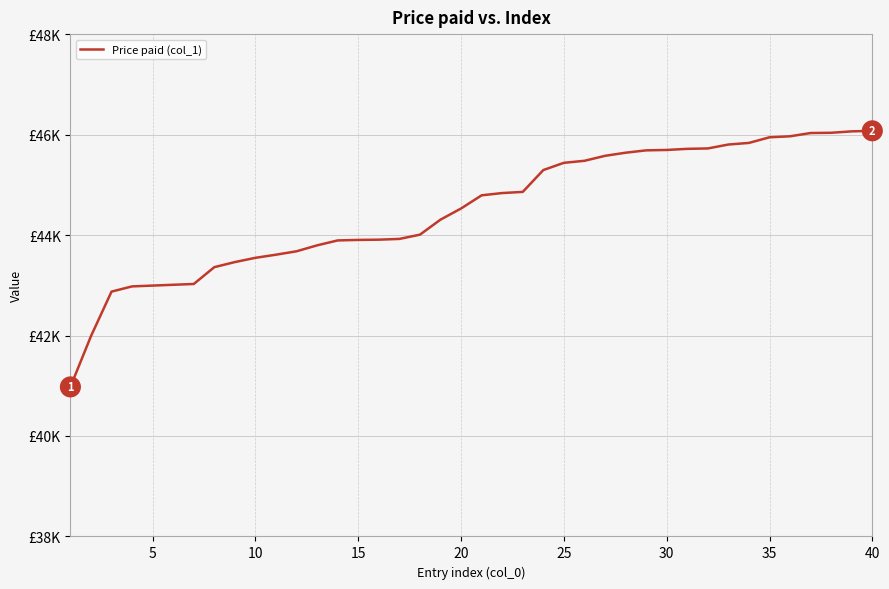

Does the chart have visible grid lines?

Yes